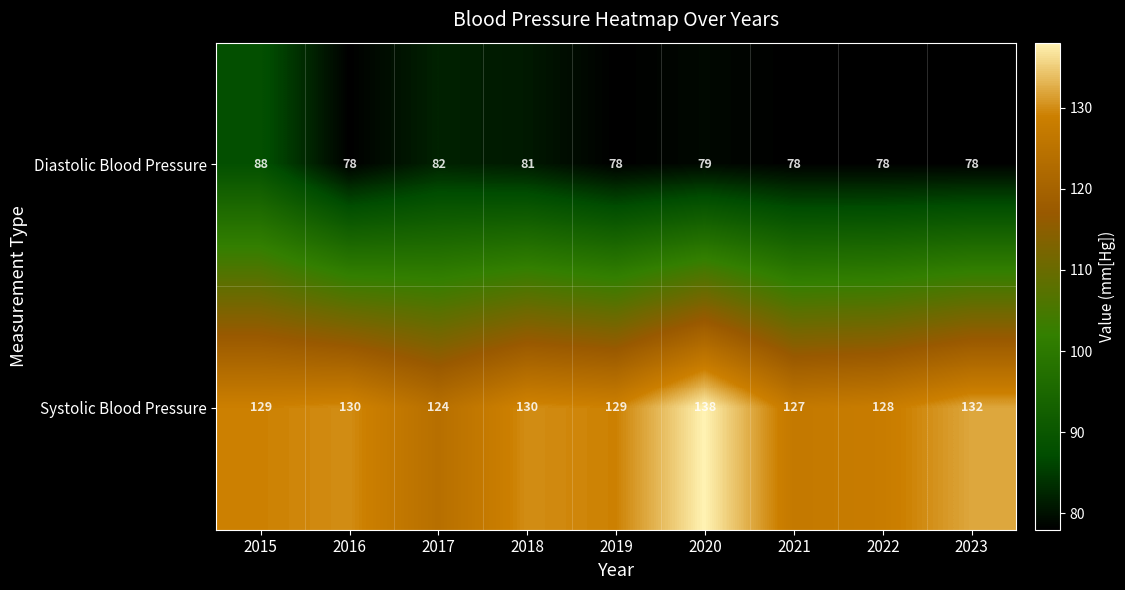

List the series in order of their overall mean, highest first.

Systolic Blood Pressure, Diastolic Blood Pressure